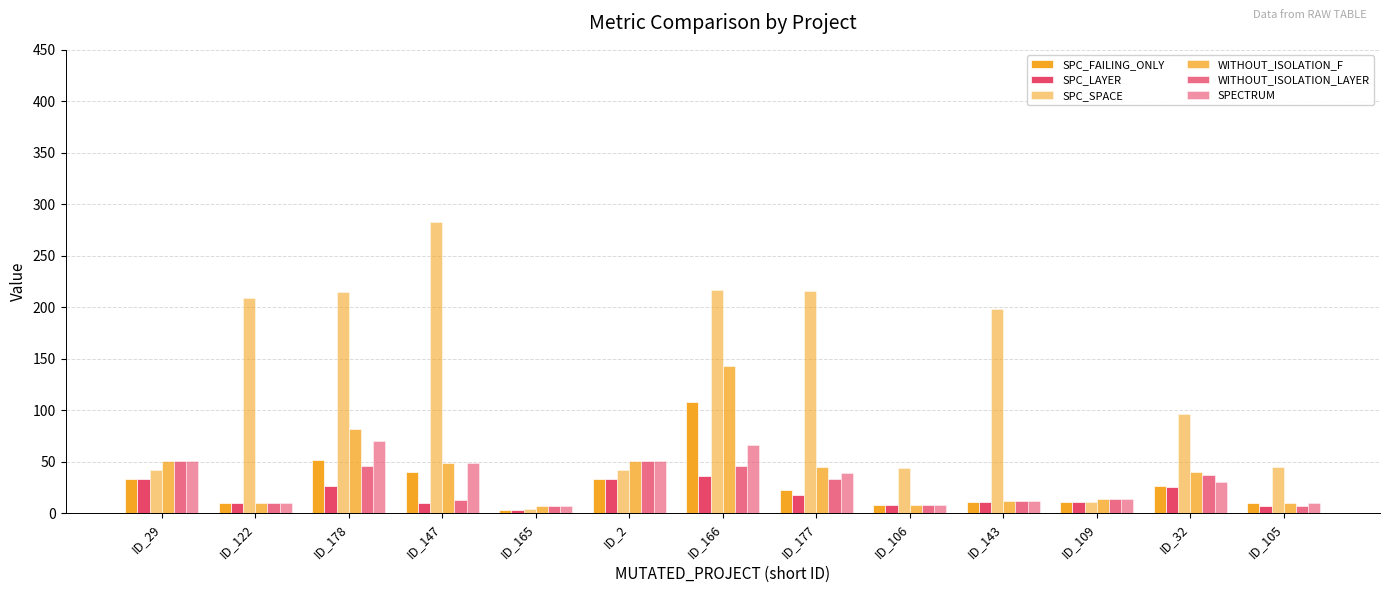

Reading right to left, extract all data points from this chart.

SPC_FAILING_ONLY: 10	26	11	11	8	22	108	33	3	40	52	10	33
SPC_LAYER: 7	25	11	11	8	18	36	33	3	10	26	10	33
SPC_SPACE: 45	96	11	198	44	216	217	42	4	283	215	209	42
WITHOUT_ISOLATION_F: 10	40	14	12	8	45	143	51	7	49	82	10	51
WITHOUT_ISOLATION_LAYER: 7	37	14	12	8	33	46	51	7	13	46	10	51
SPECTRUM: 10	30	14	12	8	39	66	51	7	49	70	10	51